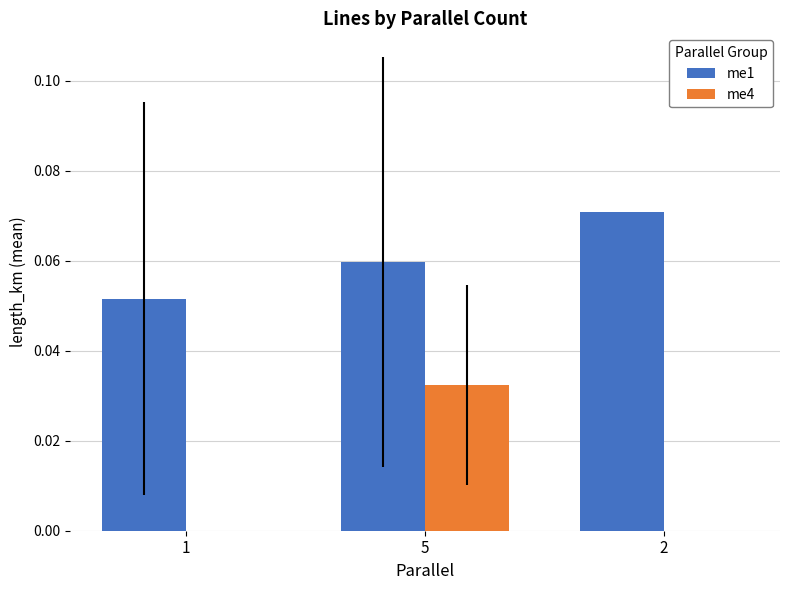

Which series has the largest range (max minus min)?

me4